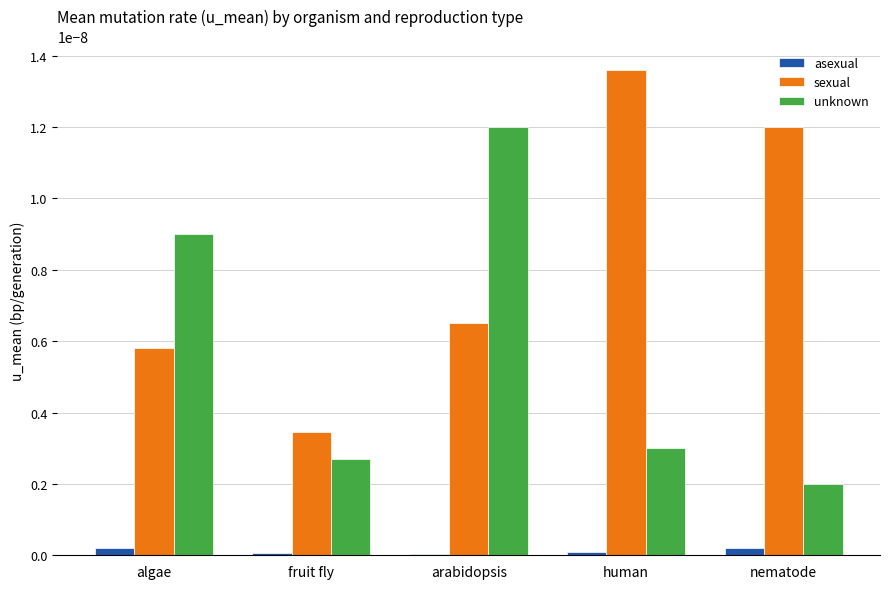

The value of unknown at arabidopsis is 0.0. True or false?

True